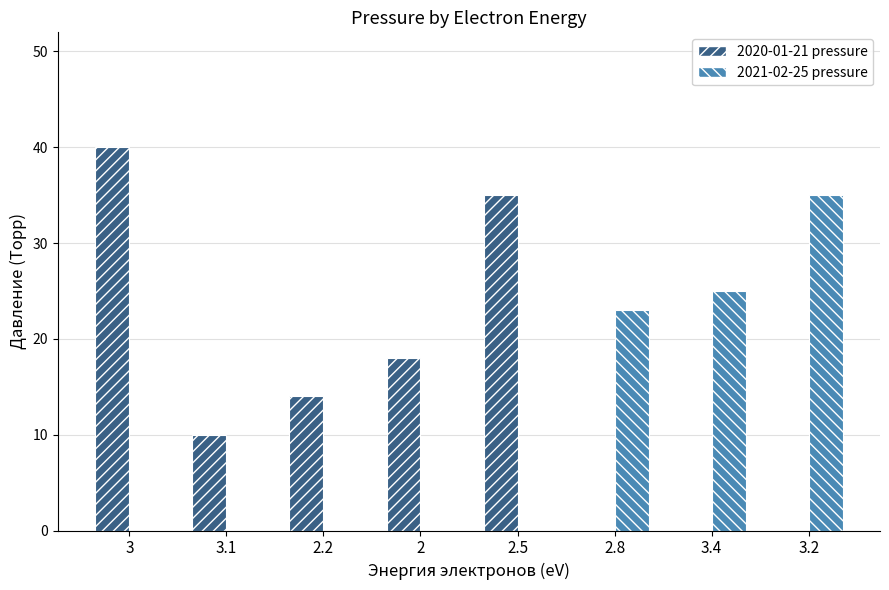

The value of 2021-02-25 pressure at 2.5 is 0. True or false?

True